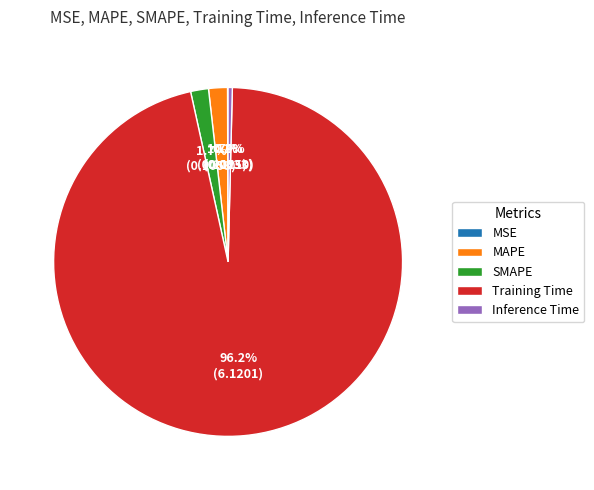

Is the sum of SMAPE and Inference Time greater than half?

No